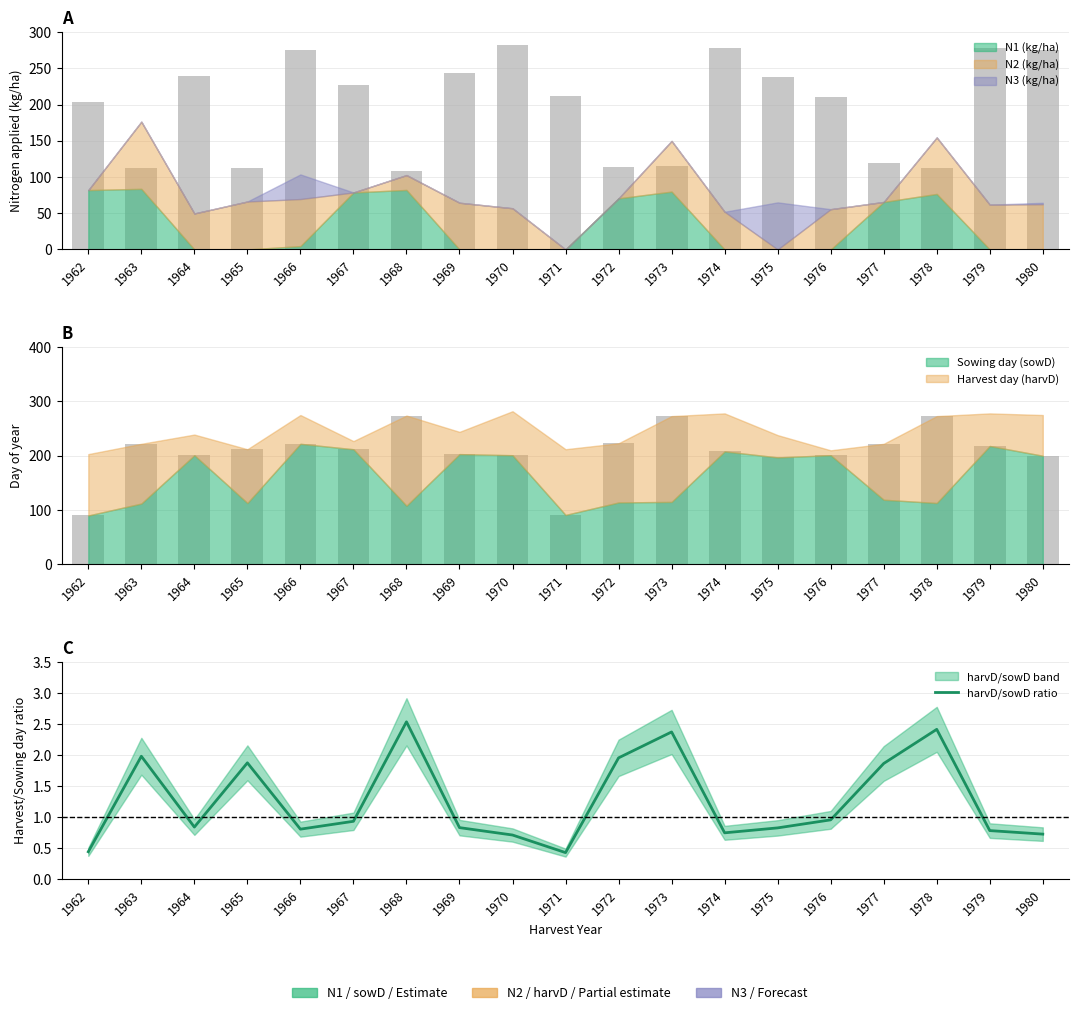

What is the value of the 10th bar from the left?

0.4